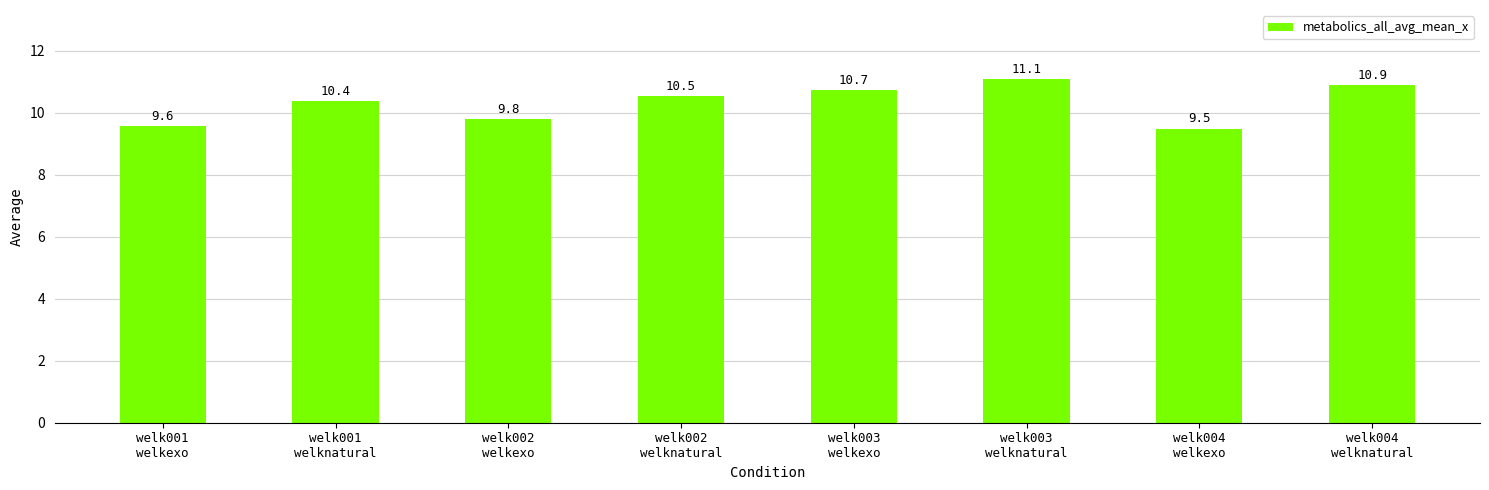

Reading left to right, transcribe all the data shown in this chart.

welk001
welkexo=9.6	welk001
welknatural=10.4	welk002
welkexo=9.8	welk002
welknatural=10.5	welk003
welkexo=10.7	welk003
welknatural=11.1	welk004
welkexo=9.5	welk004
welknatural=10.9